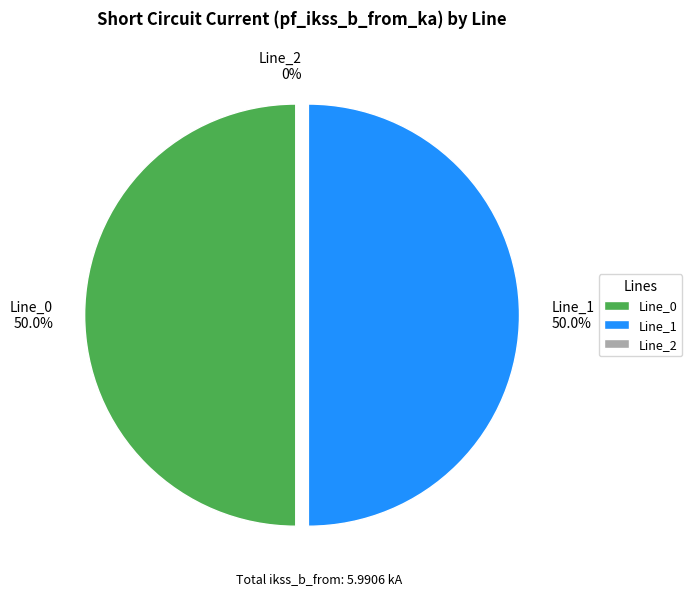

Rank the categories by value from highest to lowest.

Line_1, Line_0, Line_2